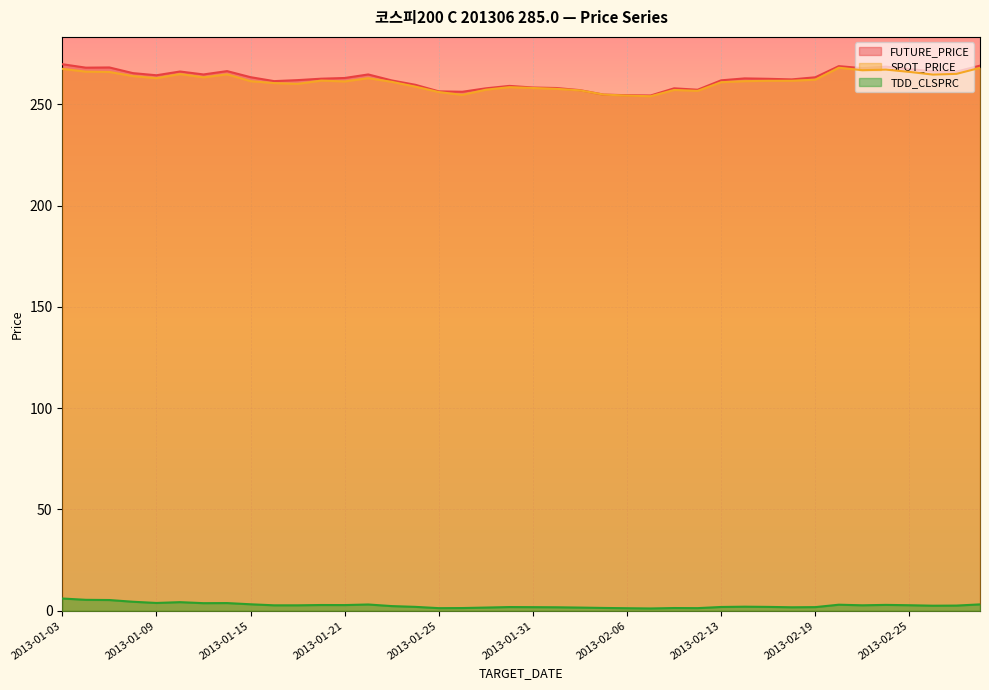

How many data points in SPOT_PRICE are above 261?

24